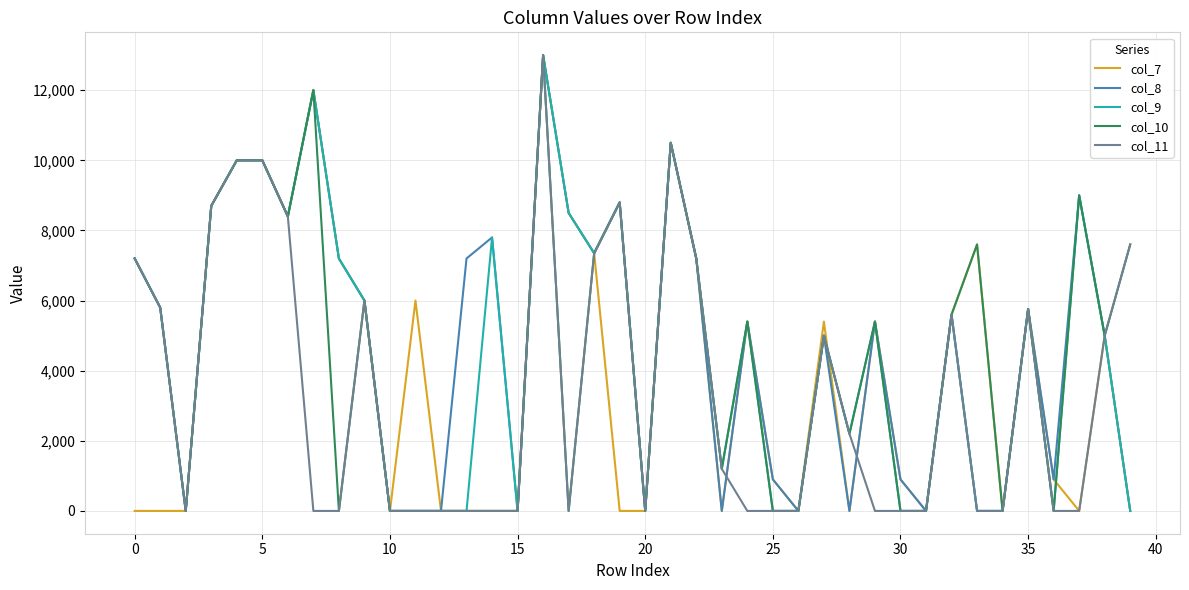

What are all the series names shown in the legend?

col_7, col_8, col_9, col_10, col_11